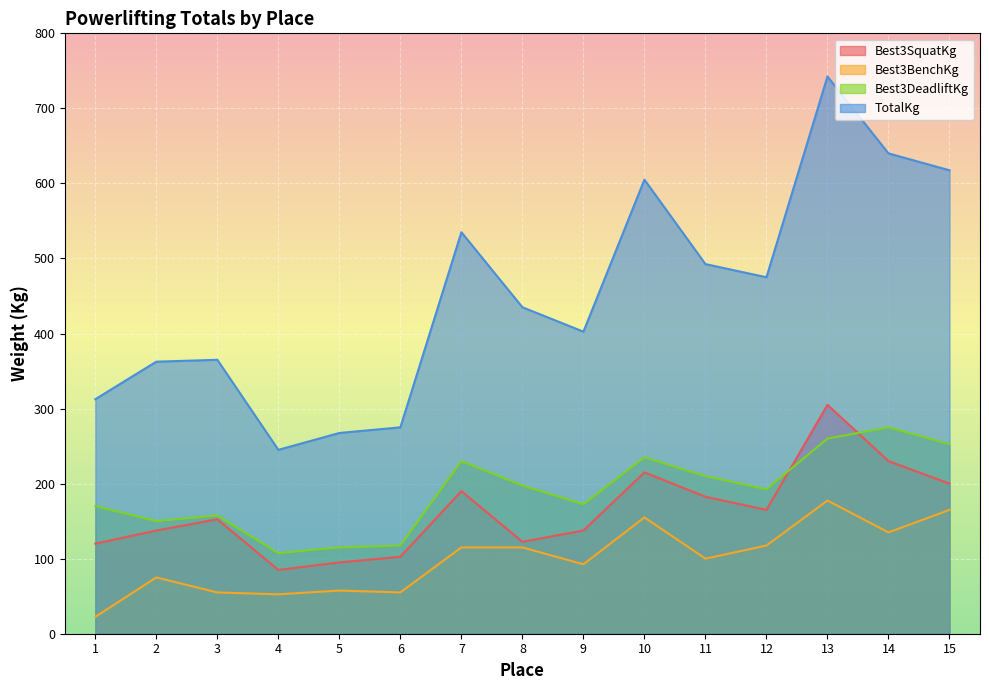

Is the value of Best3SquatKg at 7 greater than the value of Best3DeadliftKg at 12?

No